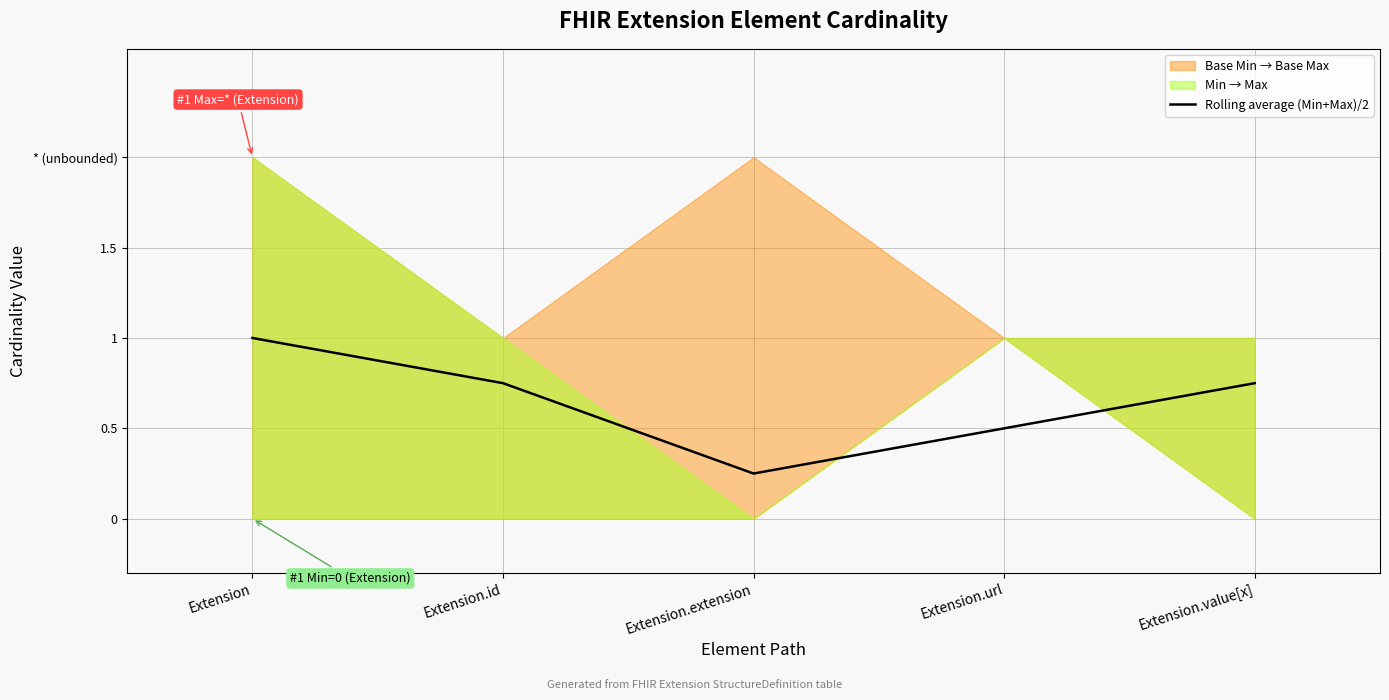

Does the chart have visible grid lines?

Yes